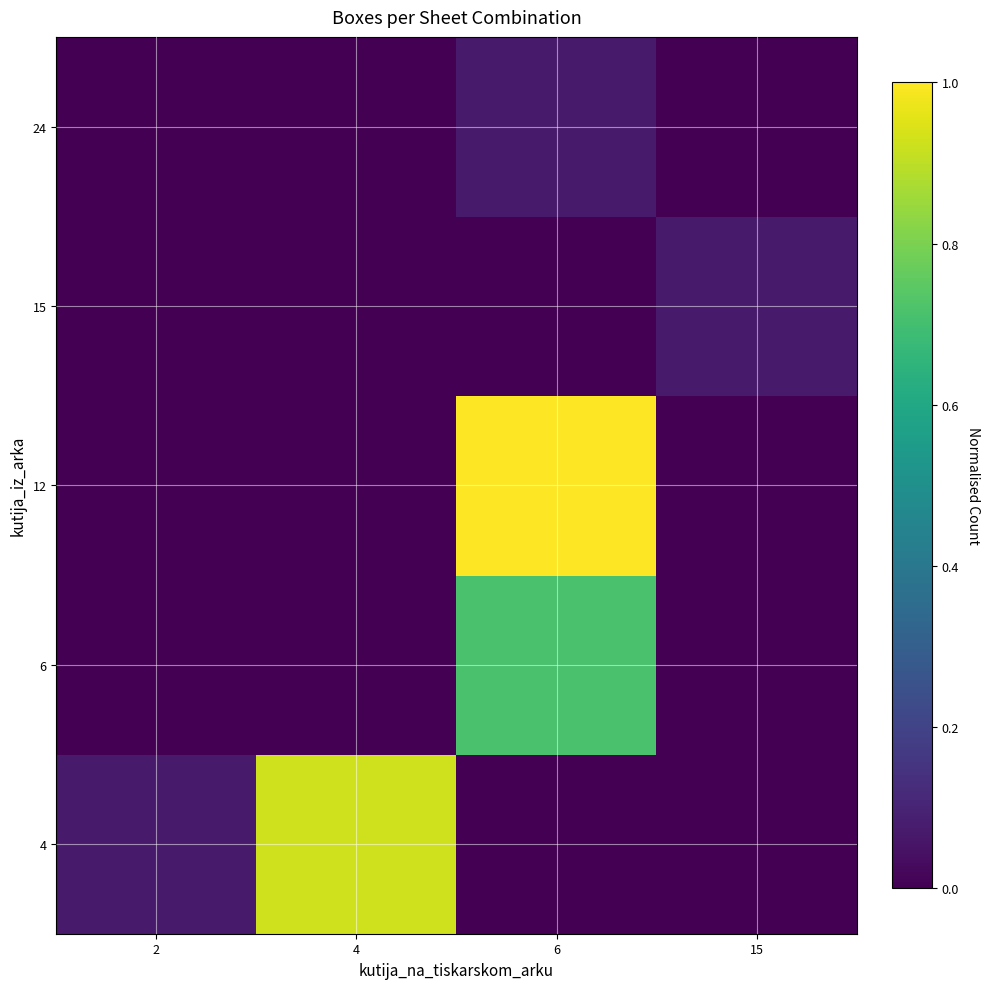

Reading left to right, extract all data points from this chart.

4: 2=0.1	4=0.9	6=0.0	15=0.0
6: 2=0.0	4=0.0	6=0.7	15=0.0
12: 2=0.0	4=0.0	6=1.0	15=0.0
15: 2=0.0	4=0.0	6=0.0	15=0.1
24: 2=0.0	4=0.0	6=0.1	15=0.0